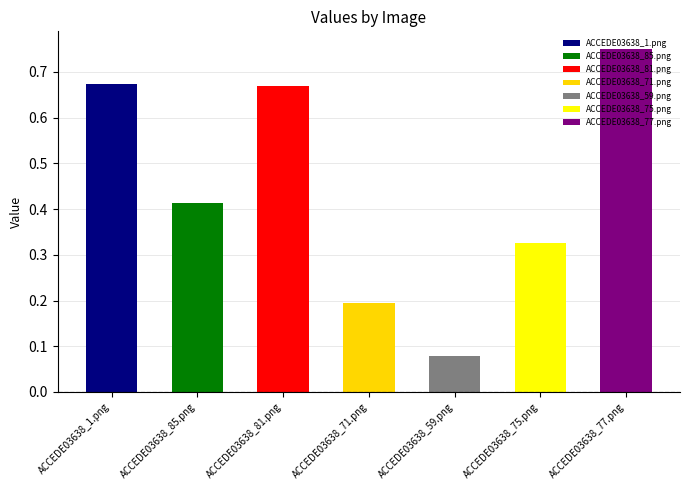

What is the label of the 1st bar from the left?

ACCEDE03638_1.png